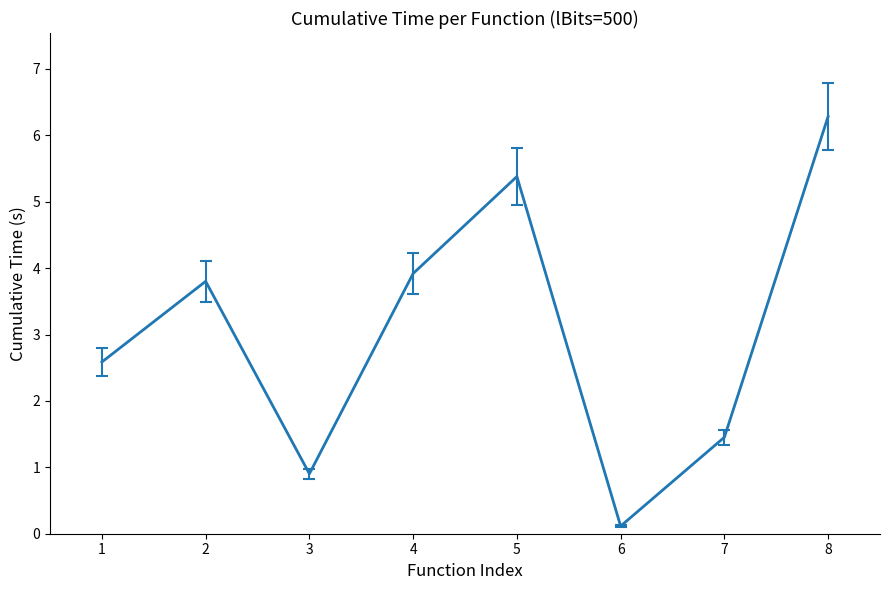

What is the change in value from 5 to 8?

+0.9